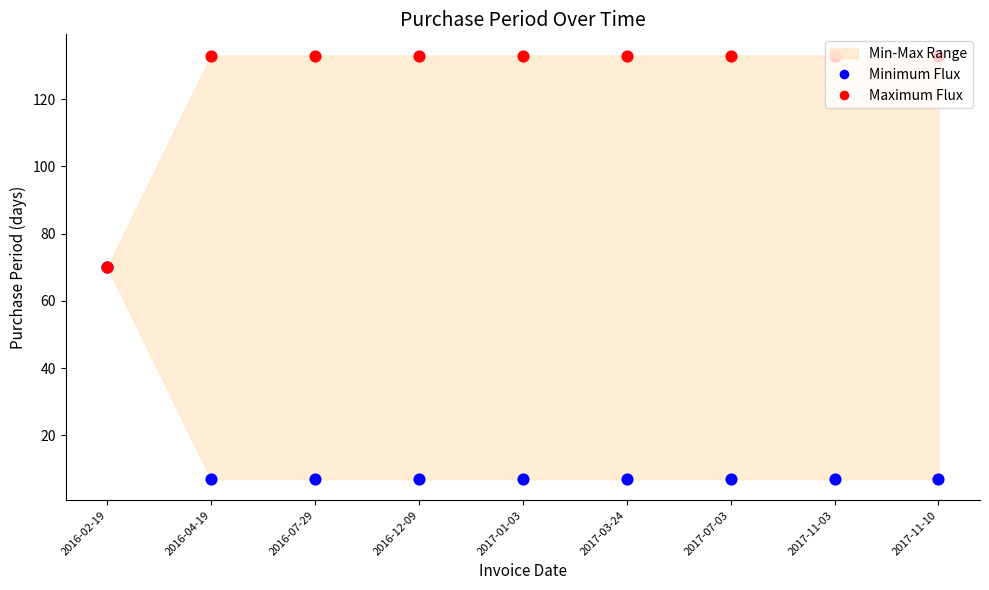

What is the total value across all series at 2017-11-03?

140